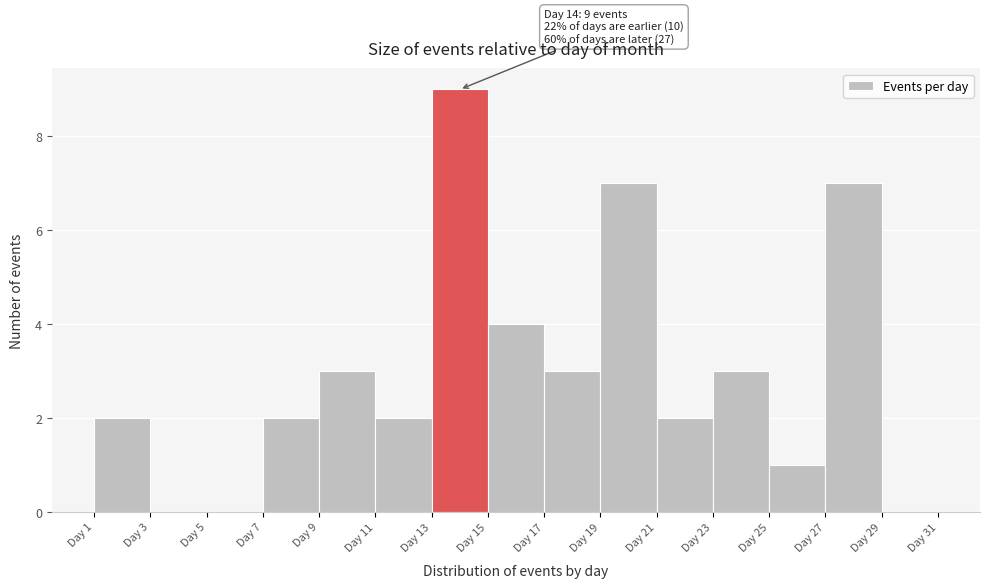

Which range on the x-axis has the tallest bar?

13 to 15